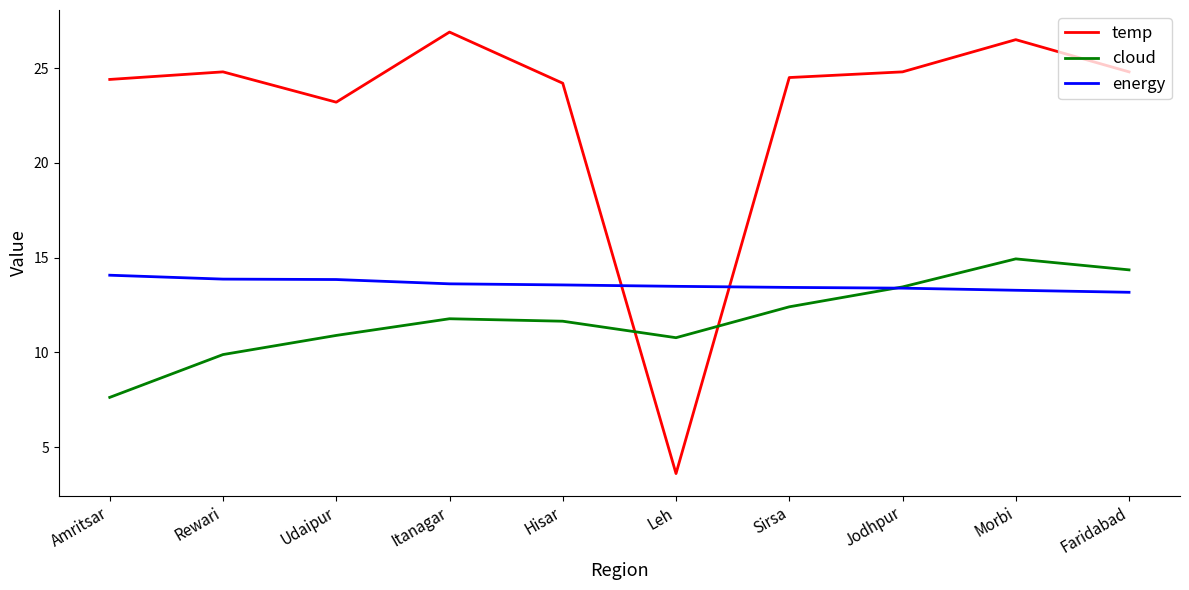

The value of cloud at Itanagar is 11.8. True or false?

True